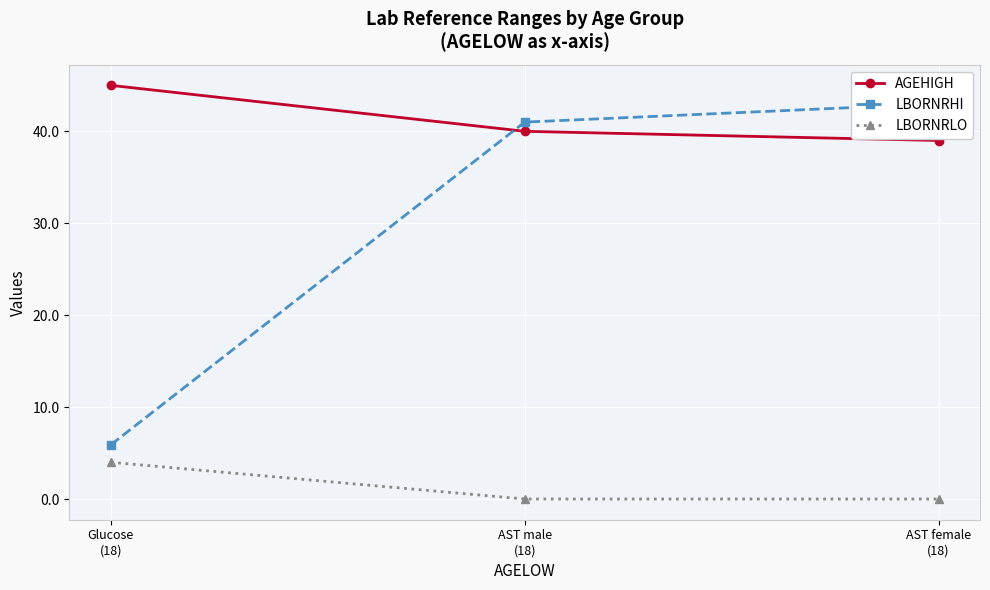

Reading right to left, what are all the values shown in this chart?

AGEHIGH: 39.0	40.0	45.0
LBORNRHI: 43.0	41.0	5.9
LBORNRLO: 0.0	0.0	4.0